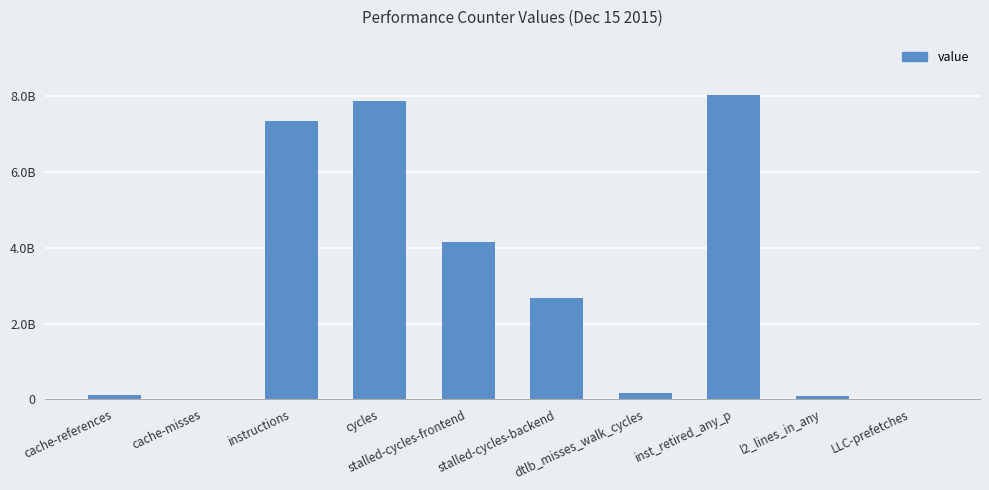

The chart shows a value of 11197762661 at inst_retired_any_p. True or false?

False